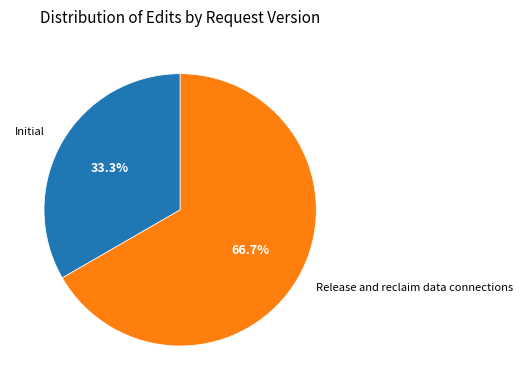

How many slices are in this pie chart?

2